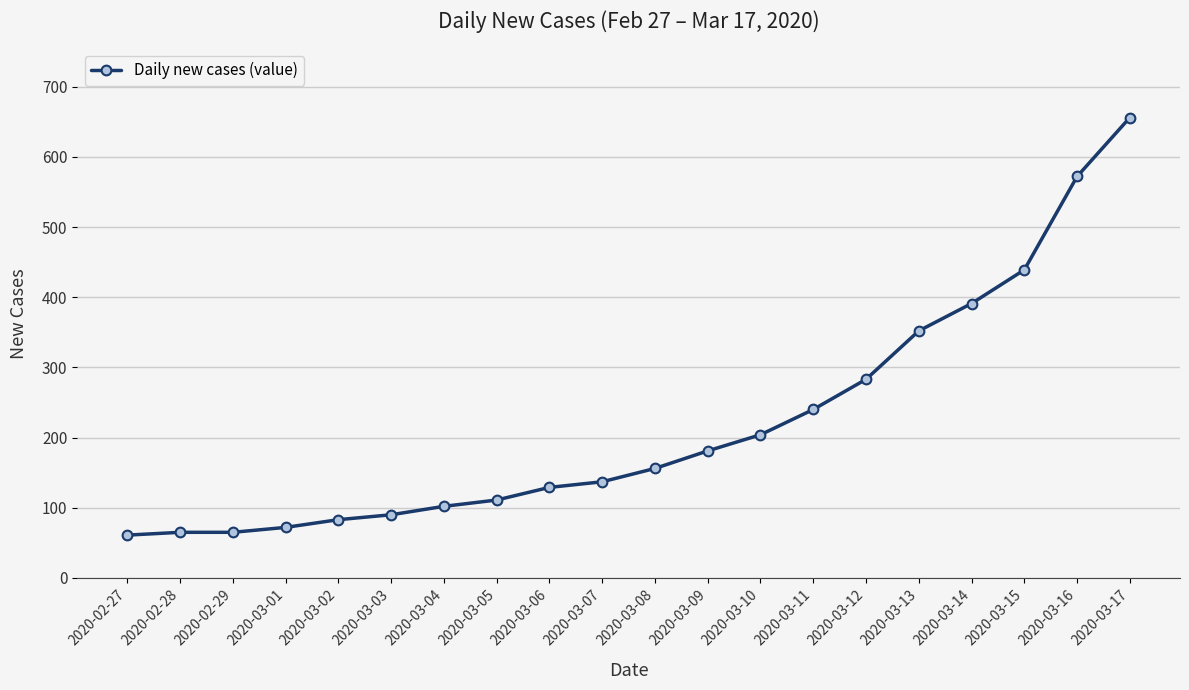

True or false: the data shows 192 at 2020-03-16.

False